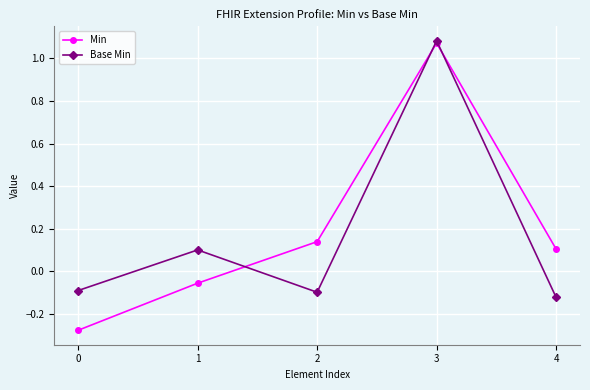

At which category is the sum across all series the highest?

3